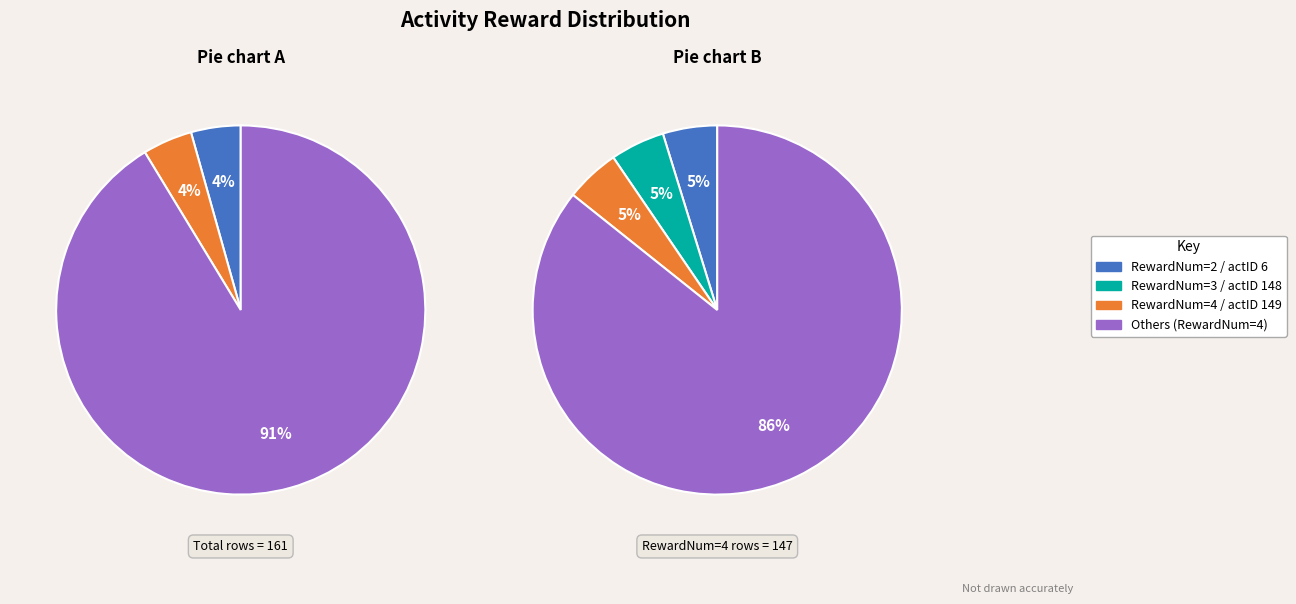

Count the number of slices in the pie.

3